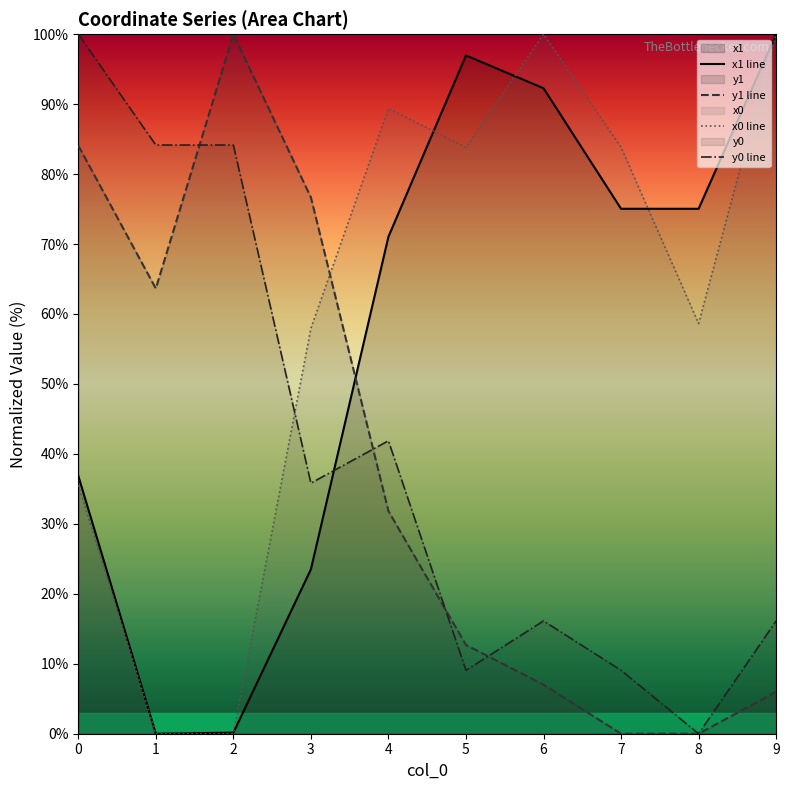

How many interior local valleys does the x0 line series have?

2